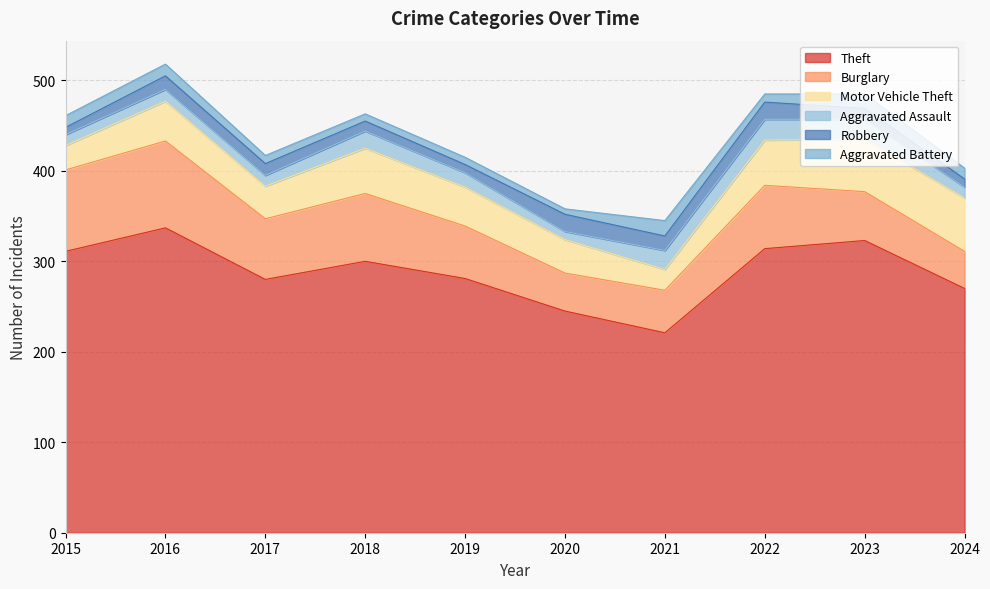

What is the maximum value shown in the chart?

337